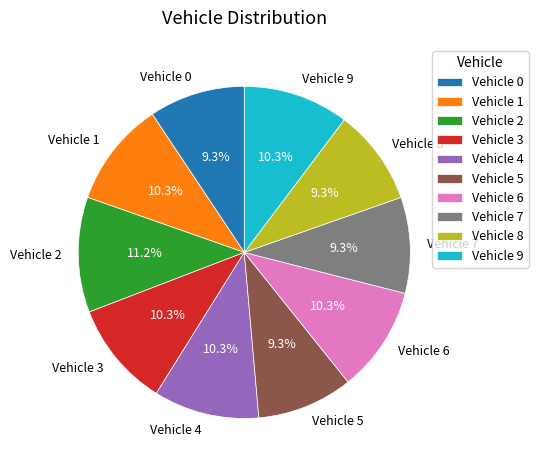

What is the ratio of the value at Vehicle 6 to the value at Vehicle 2?

0.9